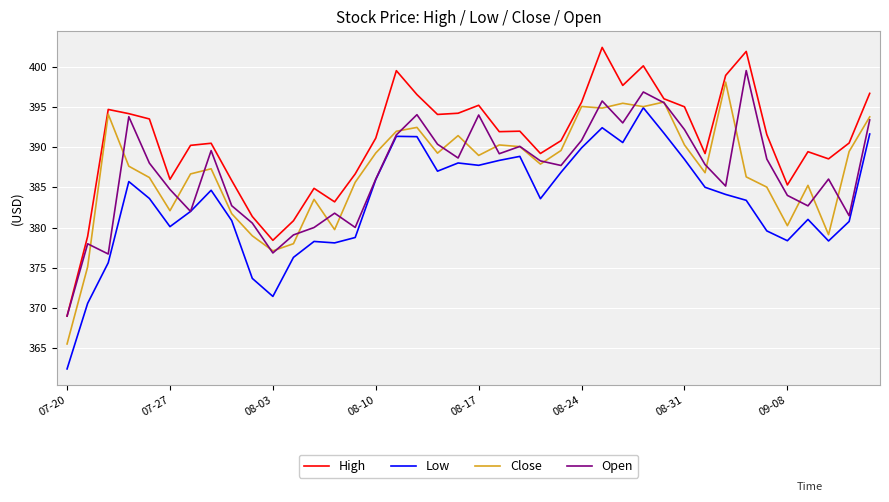

Which series has the largest total across all categories?

High